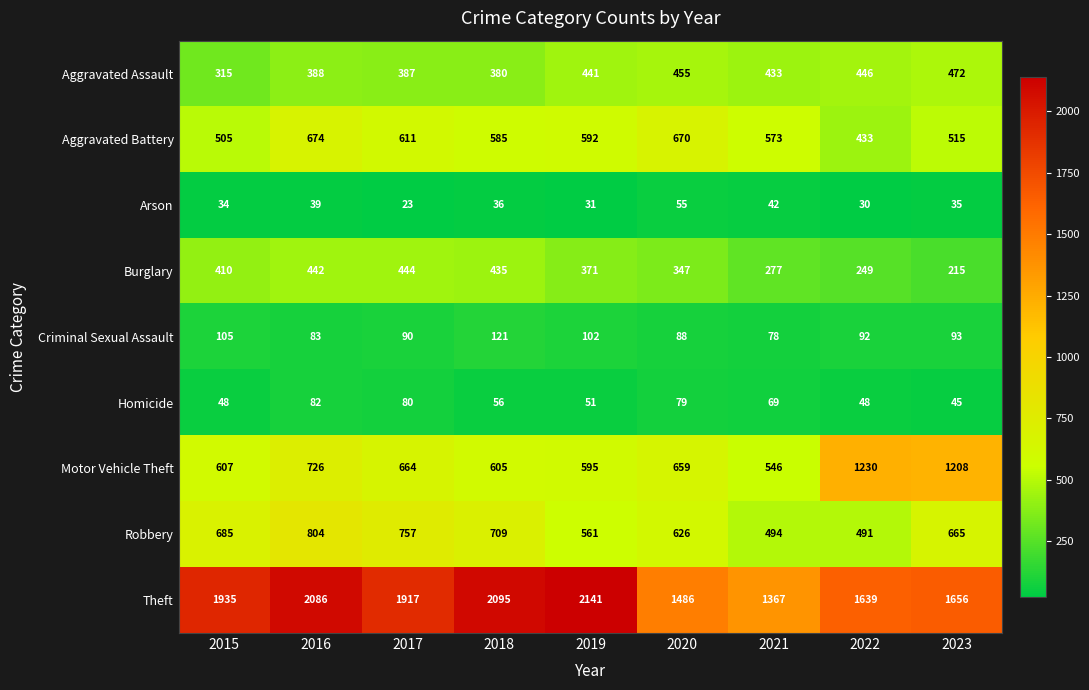

Which series has the widest spread of values?

Theft